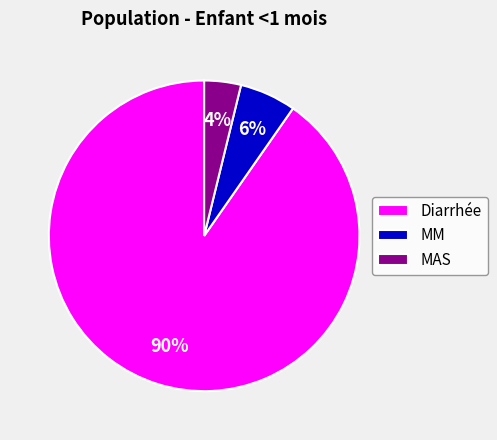

Which has a higher value, MM or MAS?

MM